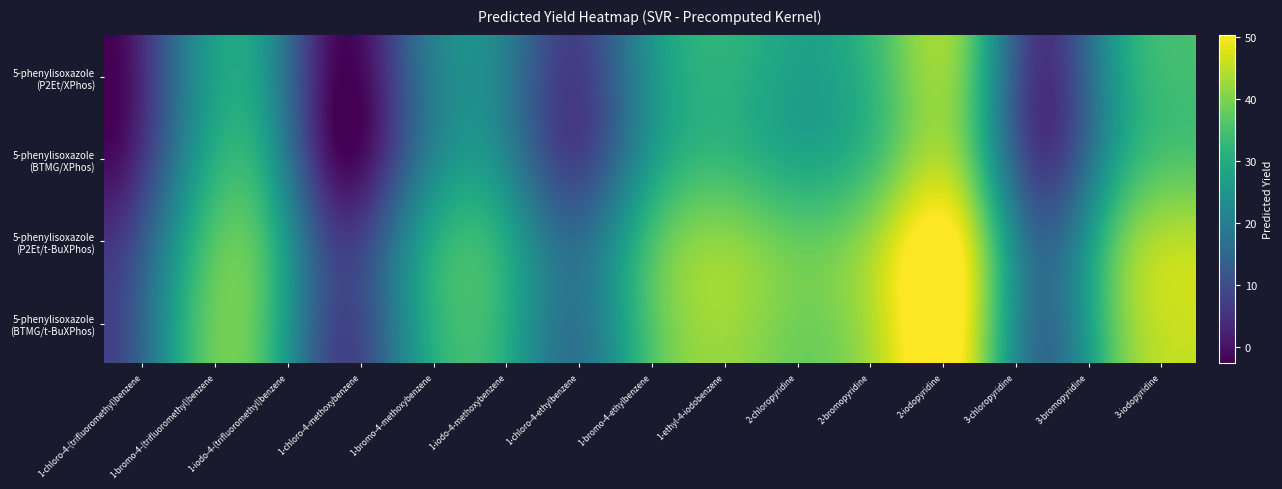

How many data points in 5-phenylisoxazole are less than 24?

7